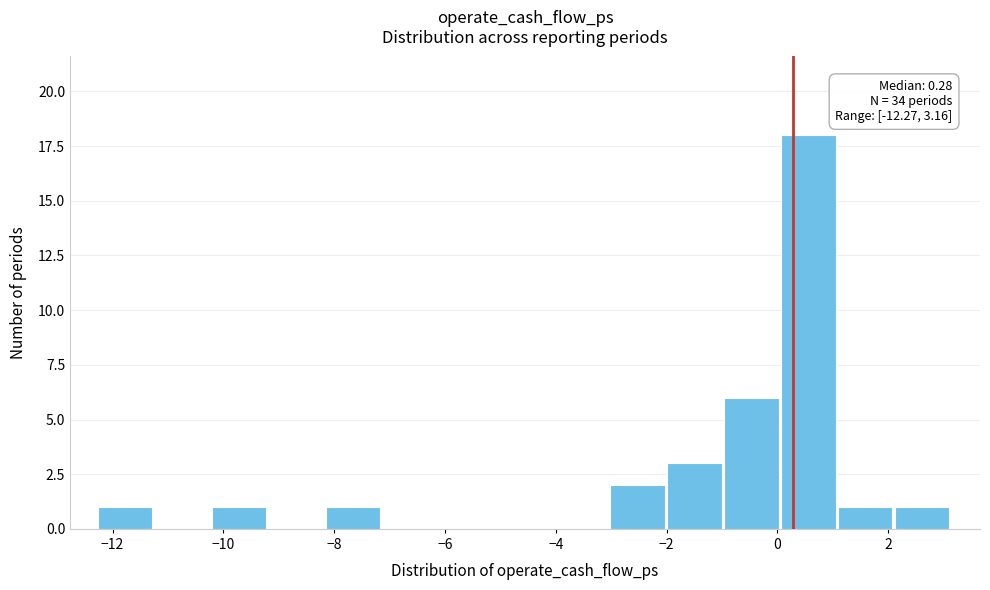

Which range on the x-axis has the tallest bar?

0.0 to 1.2